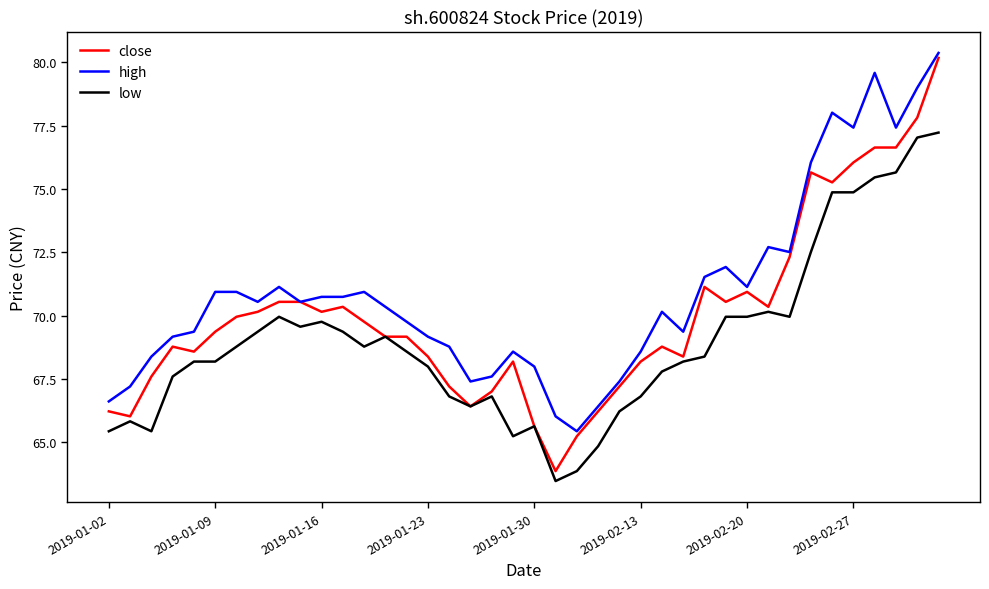

True or false: high and low cross at least once.

False